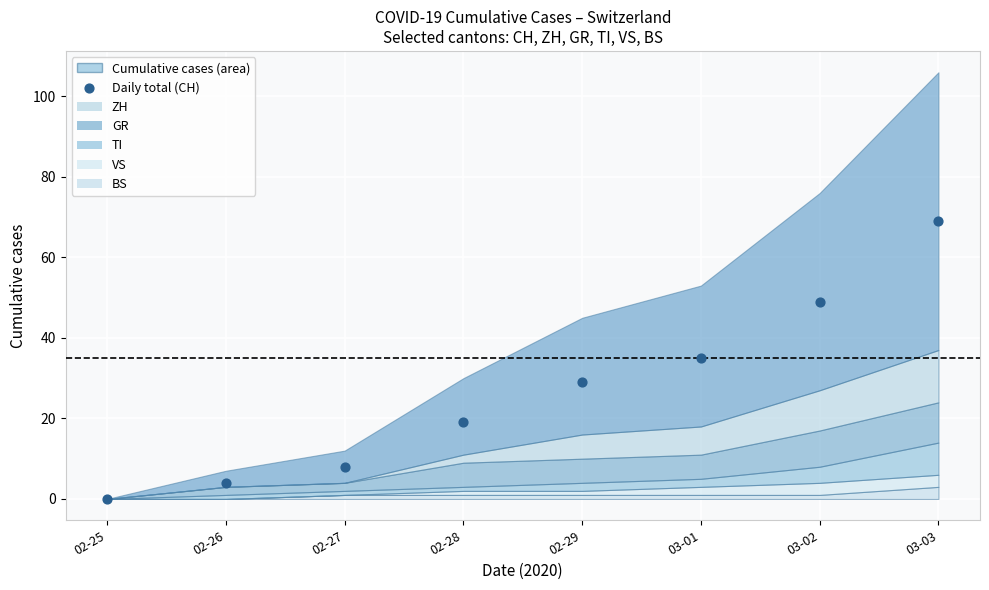

What is the range of Y values (max minus min)?

69